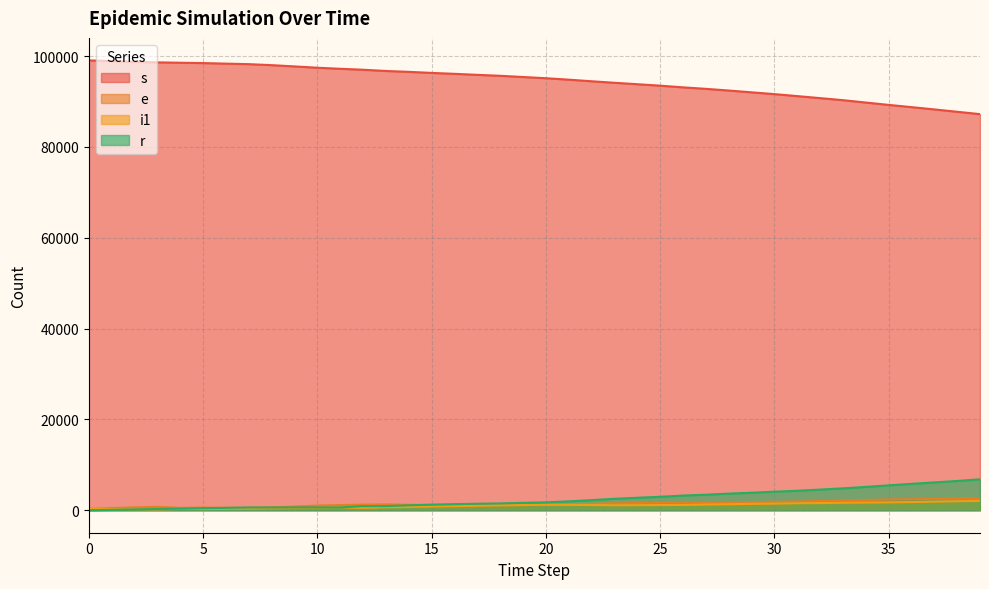

Is it true that i1 equals 1399 at 29?

True